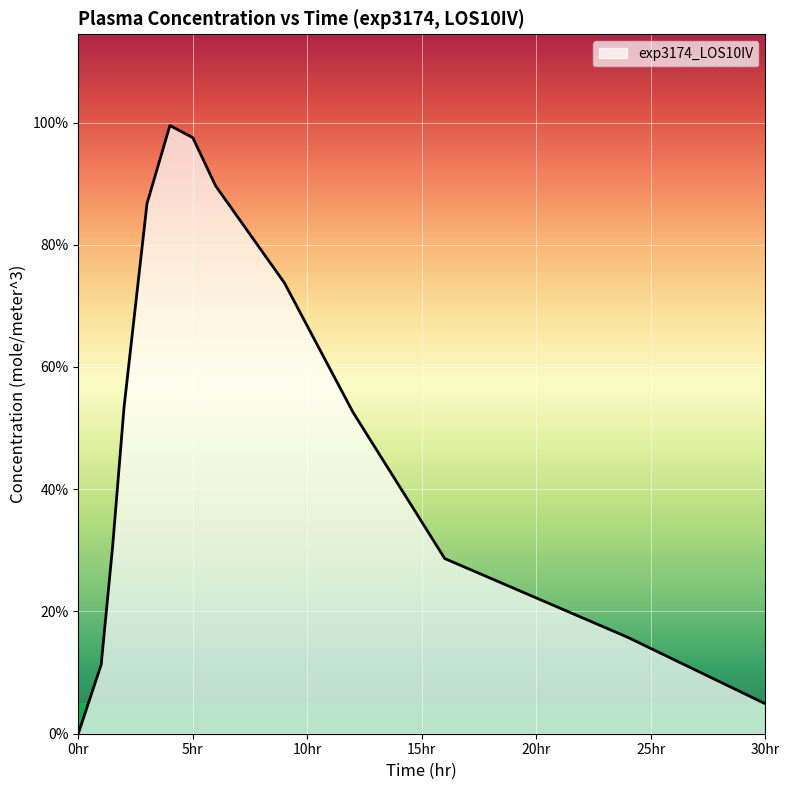

Does the chart display data point markers on the line(s)?

No